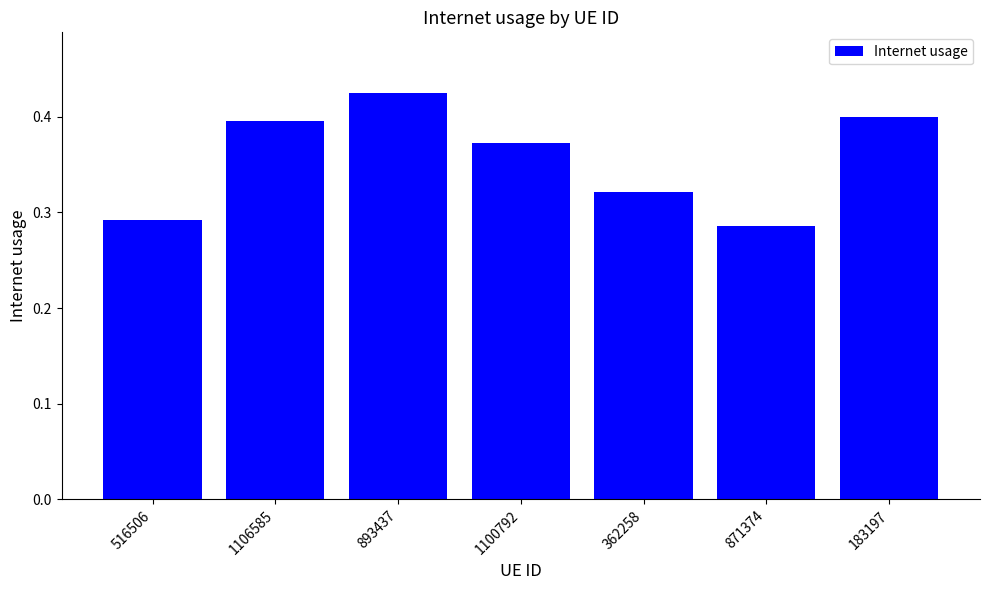

How many distinct data groups are displayed?

1